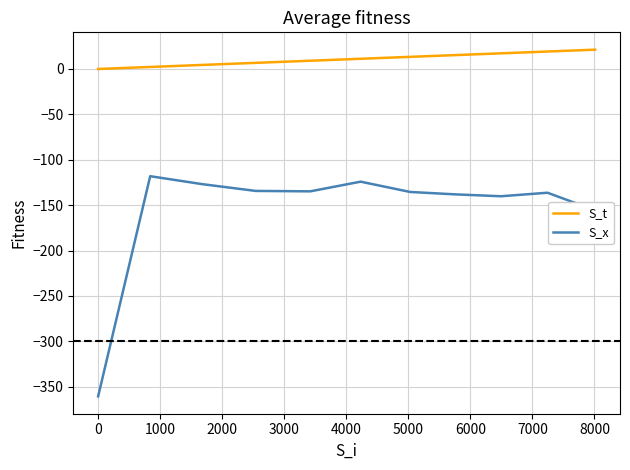

Which series has the widest spread of values?

S_x